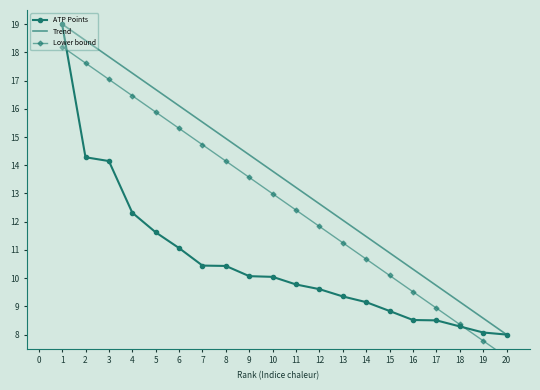

How many intersections are there between ATP Points and Lower bound?

2